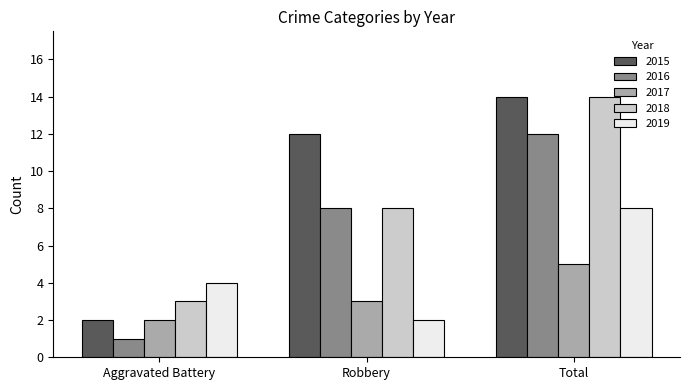

List the labels in order of 2016 value, smallest first.

Aggravated Battery, Robbery, Total